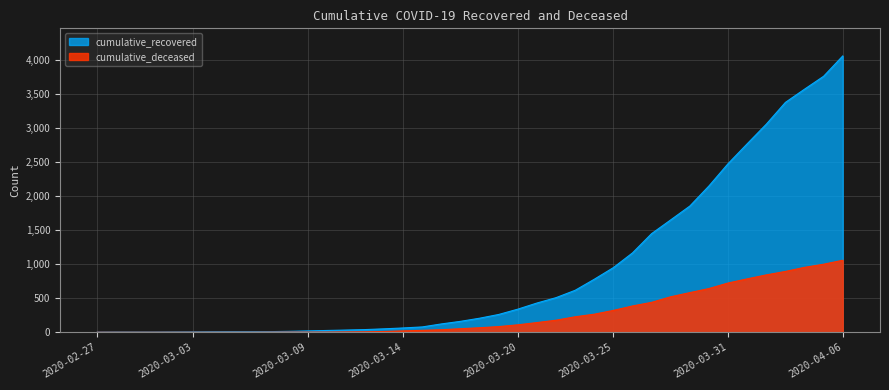

What is the sum of all cumulative_deceased values?

10376